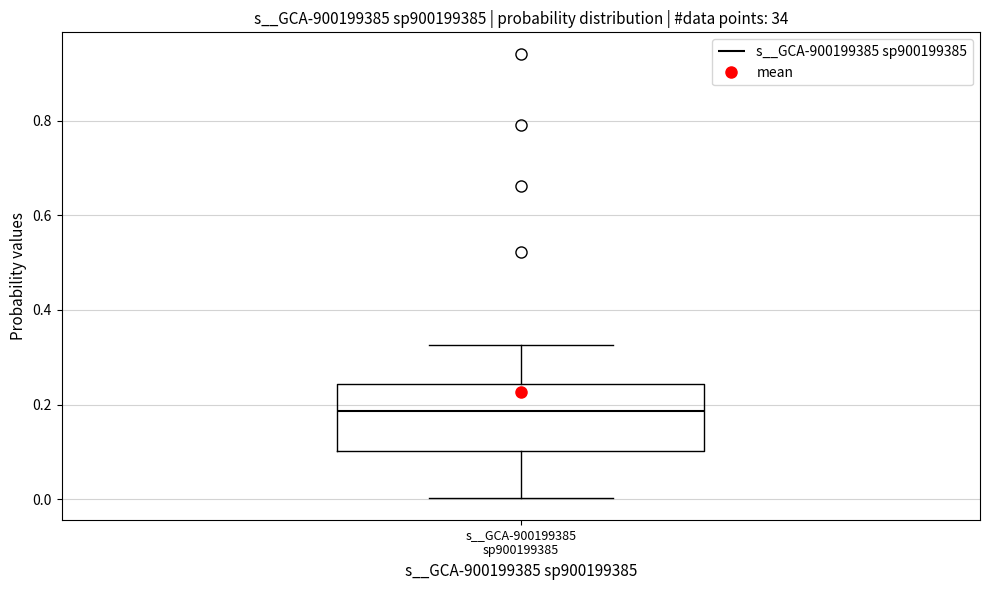

Transcribe this box plot: give where the median line is, the range the box spans, and where the two whiskers end, as read against the y-axis. The values are not printed on the chart, so give them approximately, as read against the axis.

median 0.18, box 0.10 to 0.24, whiskers 0.00 to 0.32